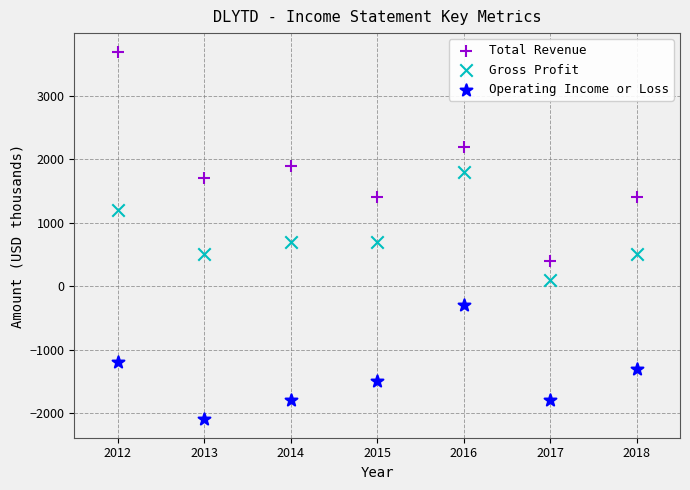

What are all the series names shown in the legend?

Total Revenue, Gross Profit, Operating Income or Loss